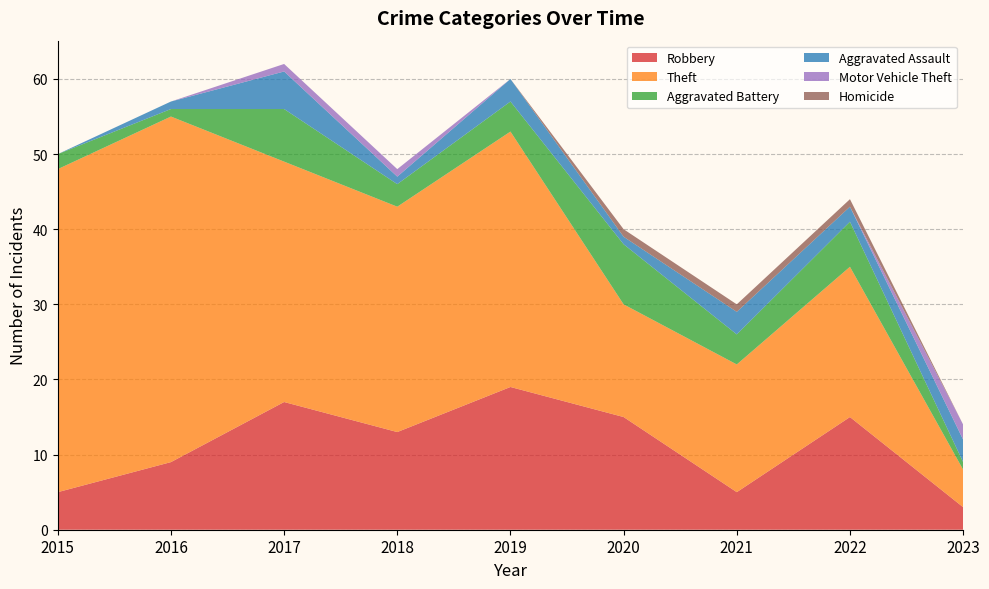

Reading right to left, extract all data points from this chart.

Robbery: 2023=3	2022=15	2021=5	2020=15	2019=19	2018=13	2017=17	2016=9	2015=5
Theft: 2023=5	2022=20	2021=17	2020=15	2019=34	2018=30	2017=32	2016=46	2015=43
Aggravated Battery: 2023=1	2022=6	2021=4	2020=8	2019=4	2018=3	2017=7	2016=1	2015=2
Aggravated Assault: 2023=3	2022=2	2021=3	2020=1	2019=3	2018=1	2017=5	2016=1	2015=0
Motor Vehicle Theft: 2023=2	2022=0	2021=0	2020=0	2019=0	2018=1	2017=1	2016=0	2015=0
Homicide: 2023=0	2022=1	2021=1	2020=1	2019=0	2018=0	2017=0	2016=0	2015=0